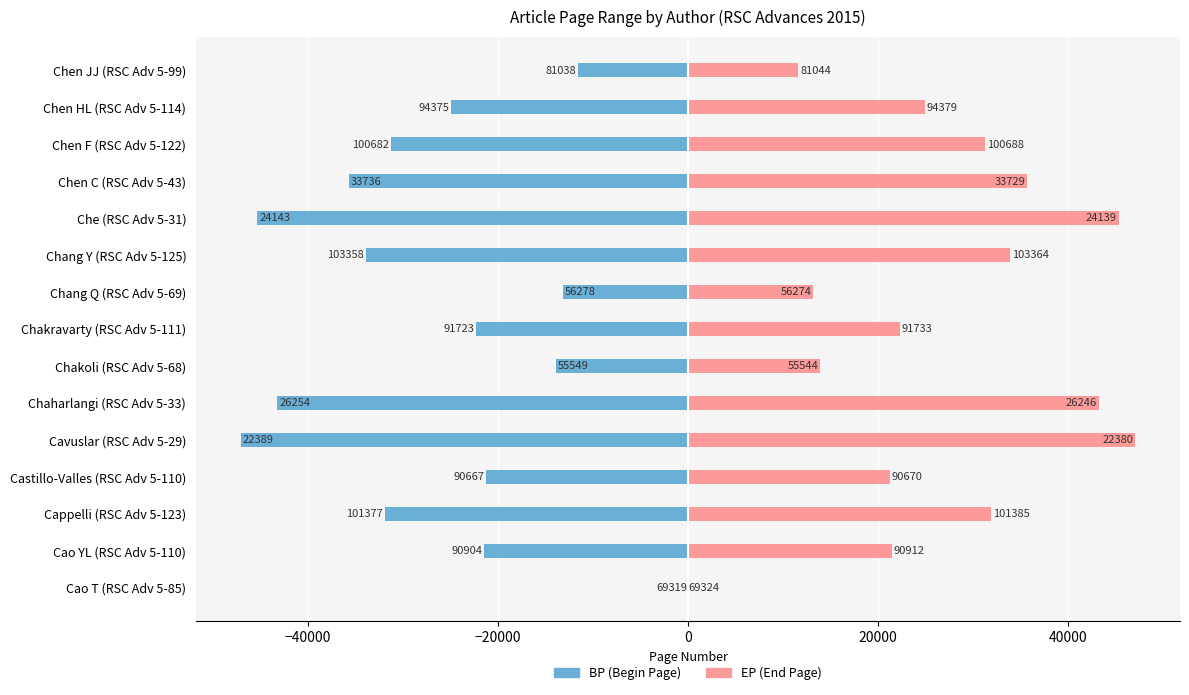

How many distinct data groups are displayed?

2